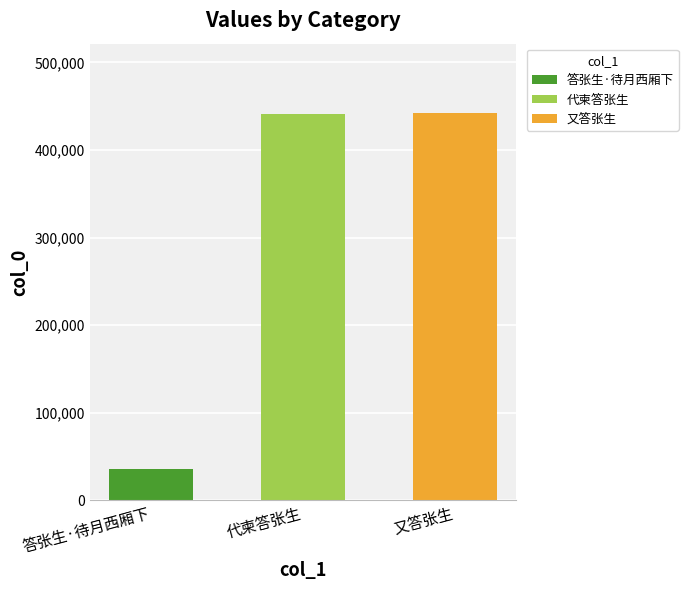

How many values exceed 441712?

1